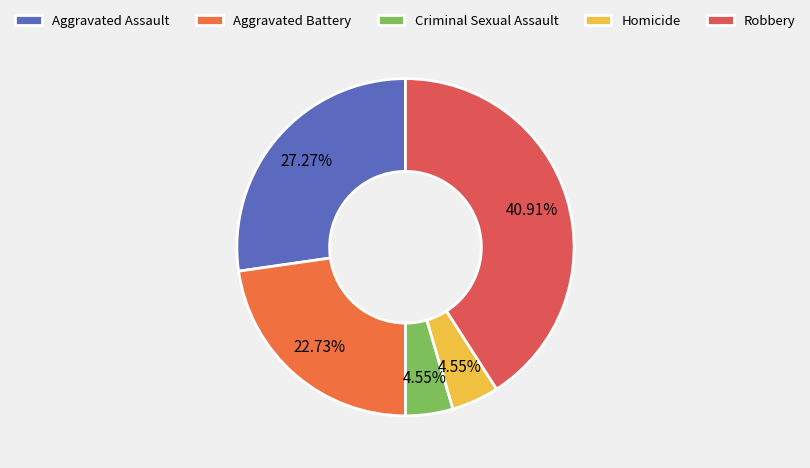

Between Criminal Sexual Assault and Robbery, which is larger?

Robbery